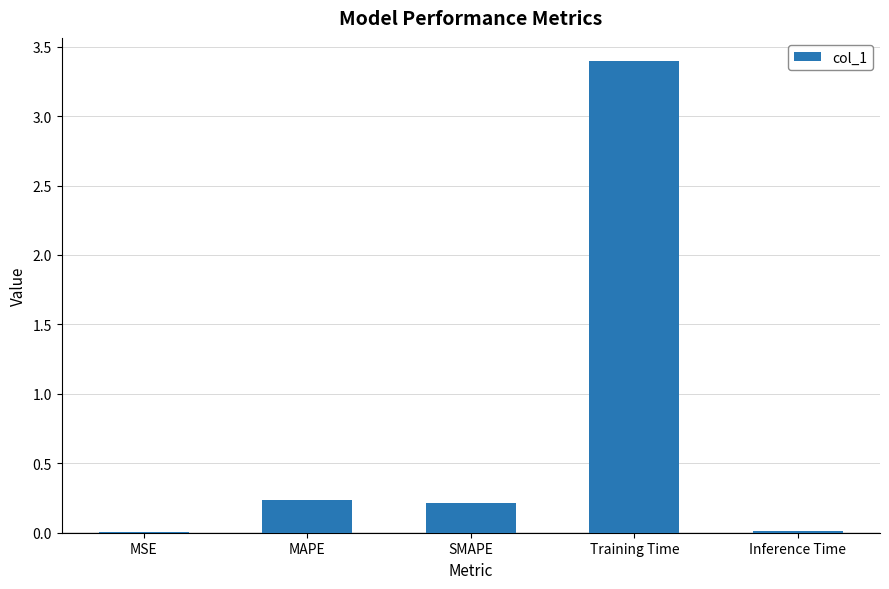

Read the value at Training Time.

3.4